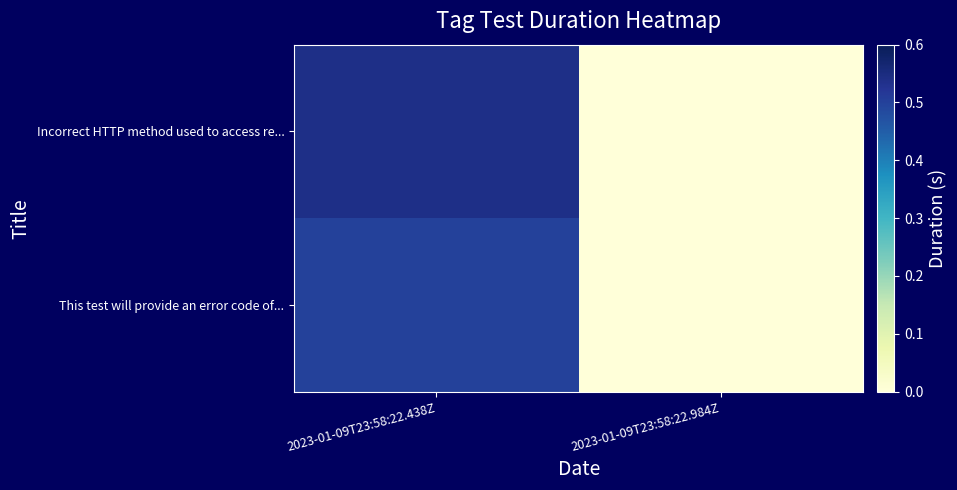

At which category is the sum across all series the highest?

2023-01-09T23:58:22.438Z